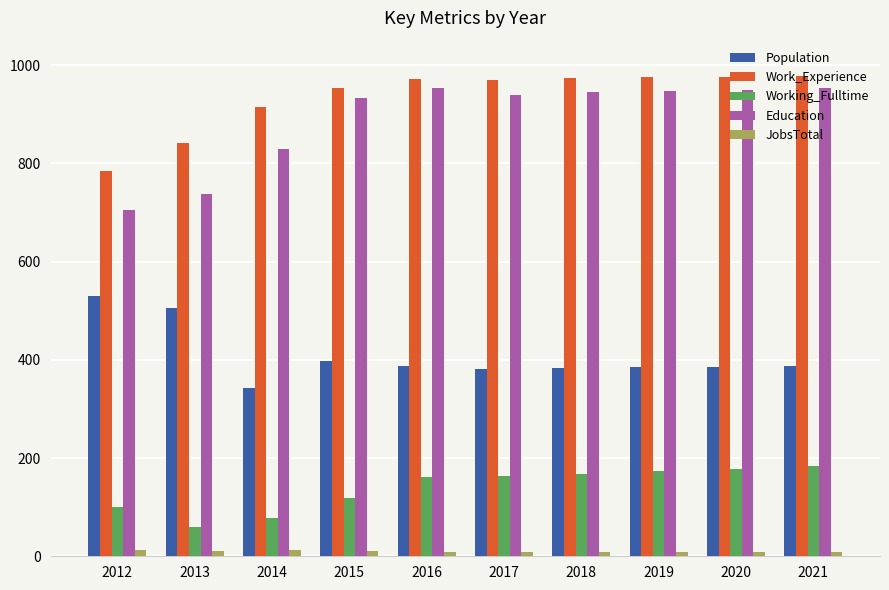

Is it true that JobsTotal equals 9 at 2016?

True